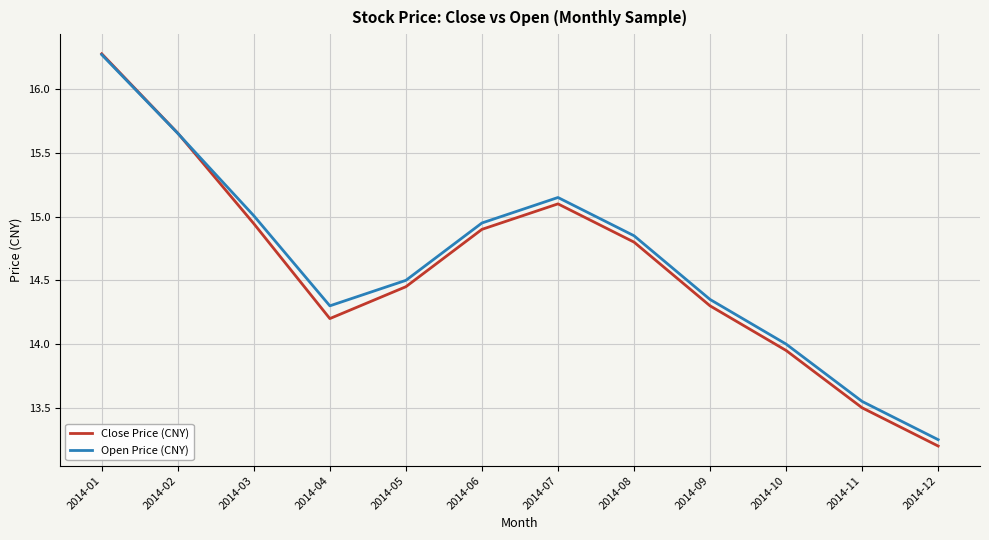

At which label does Open Price (CNY) reach its peak?

2014-01